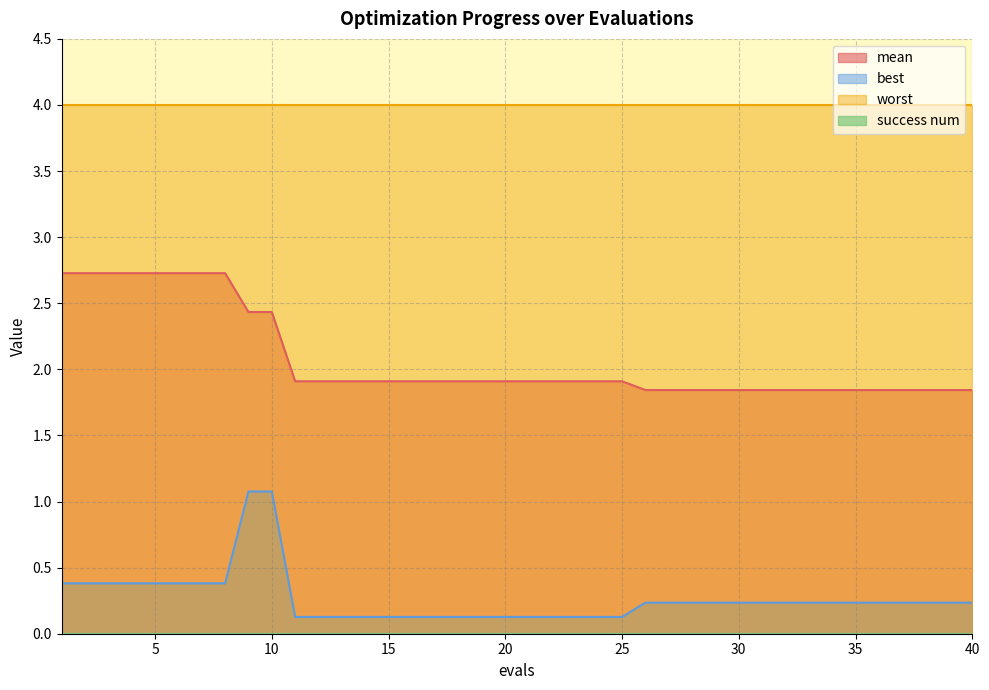

How many lines are shown in the chart?

4